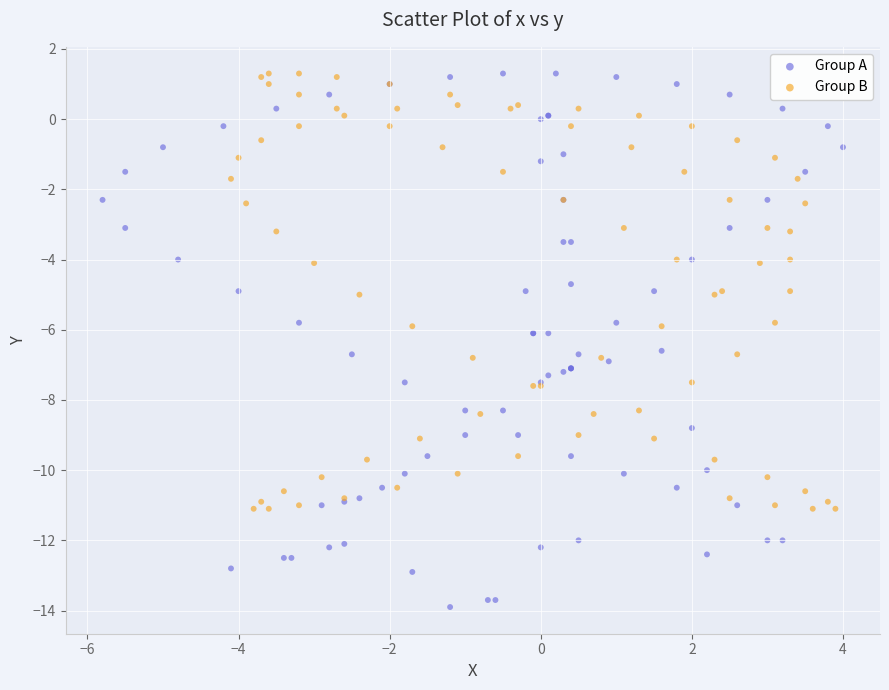

Which series contains the lowest Y value?

Group A